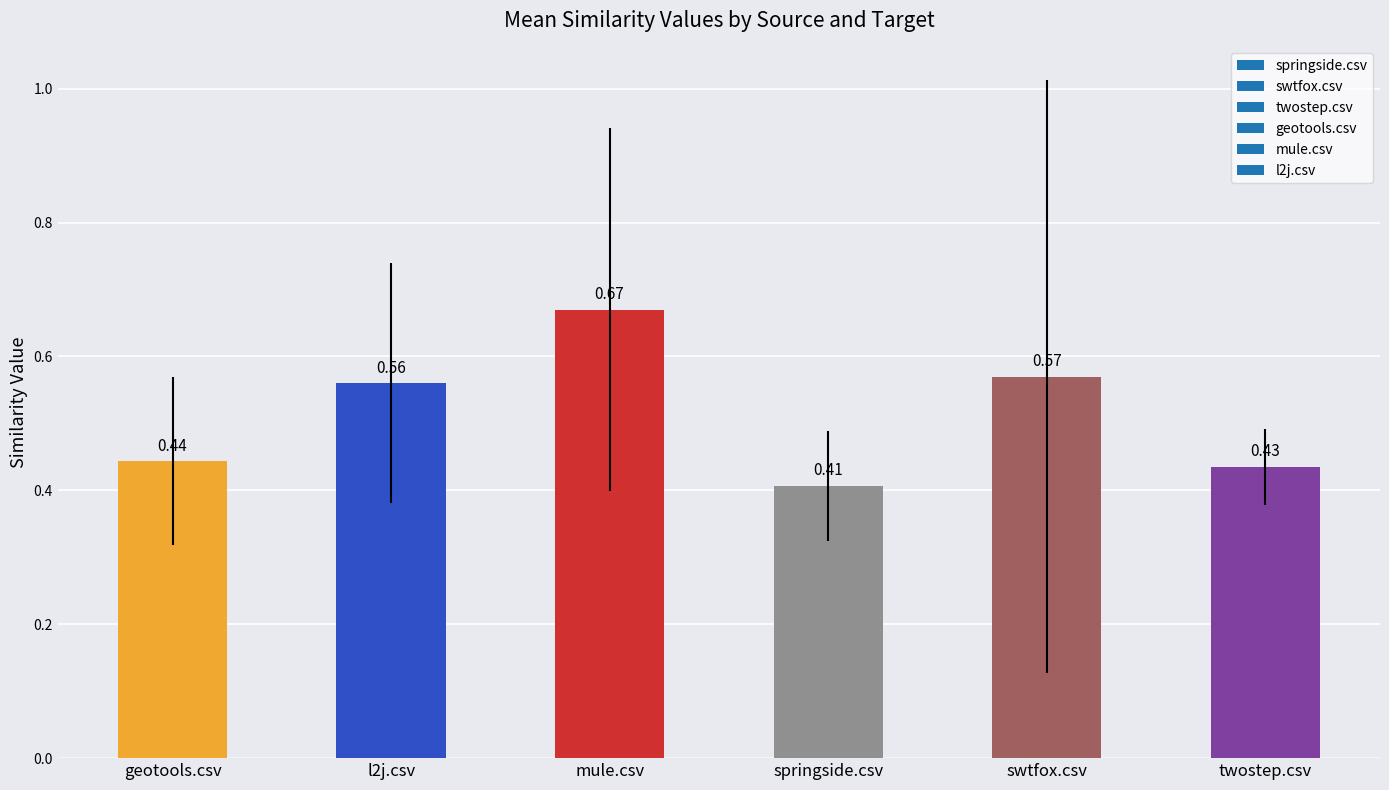

Rank the categories by value from lowest to highest.

springside.csv, twostep.csv, geotools.csv, l2j.csv, swtfox.csv, mule.csv